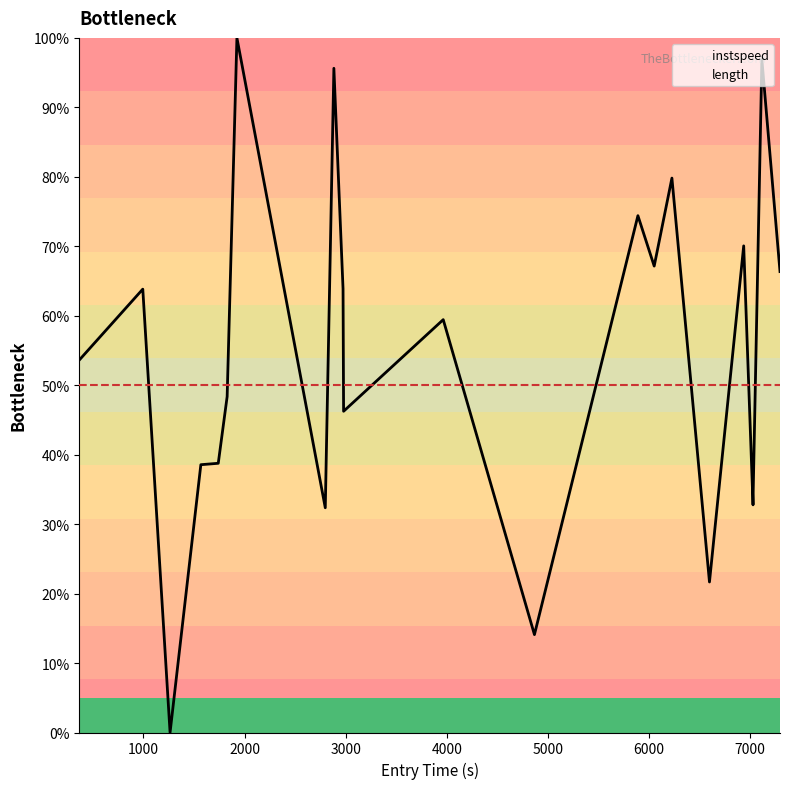

Which series has the largest total across all categories?

instspeed